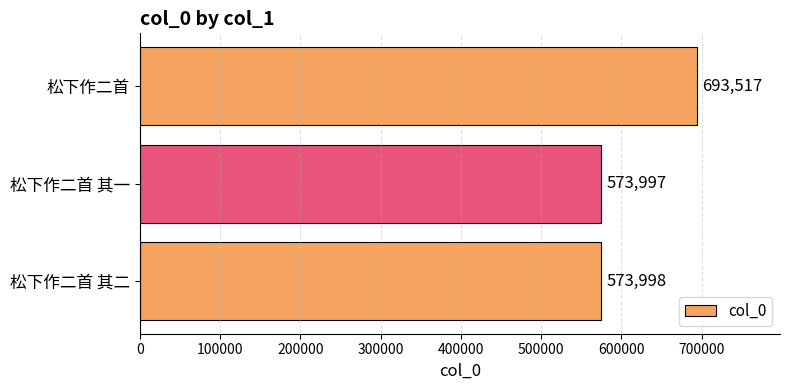

The chart shows a value of 859998 at 松下作二首 其二. True or false?

False